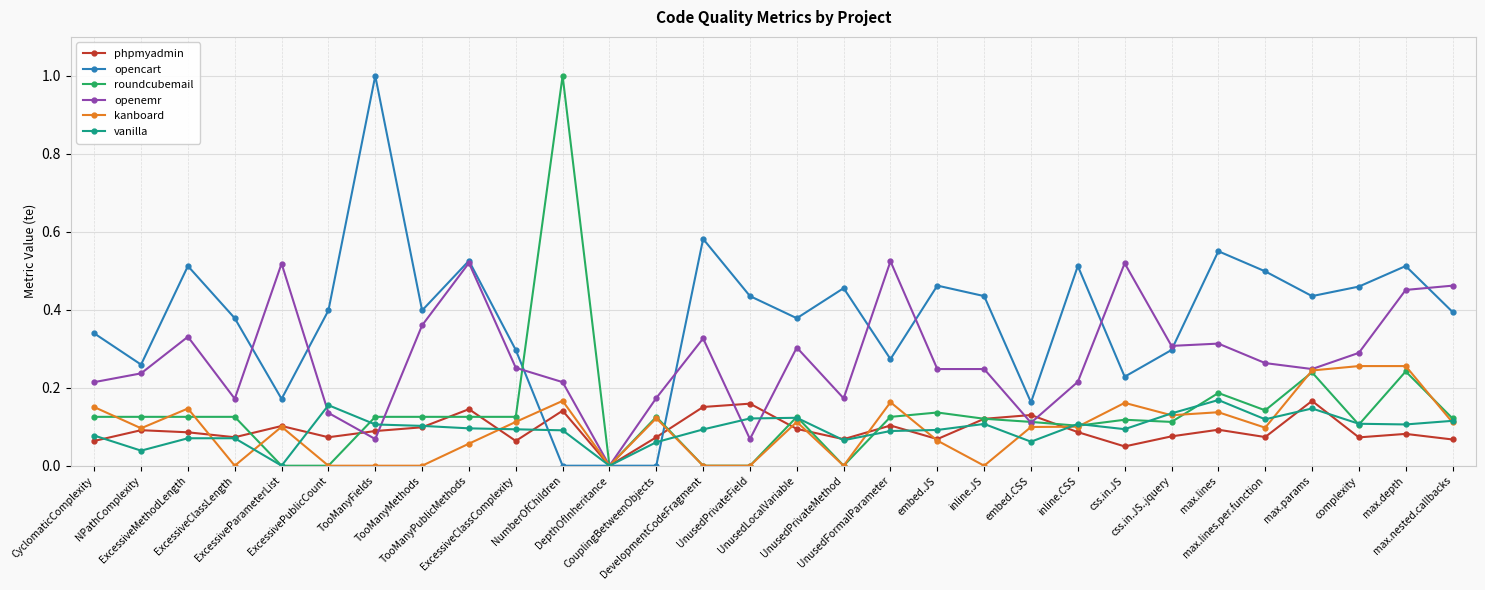

What is the maximum value for opencart?

1.0